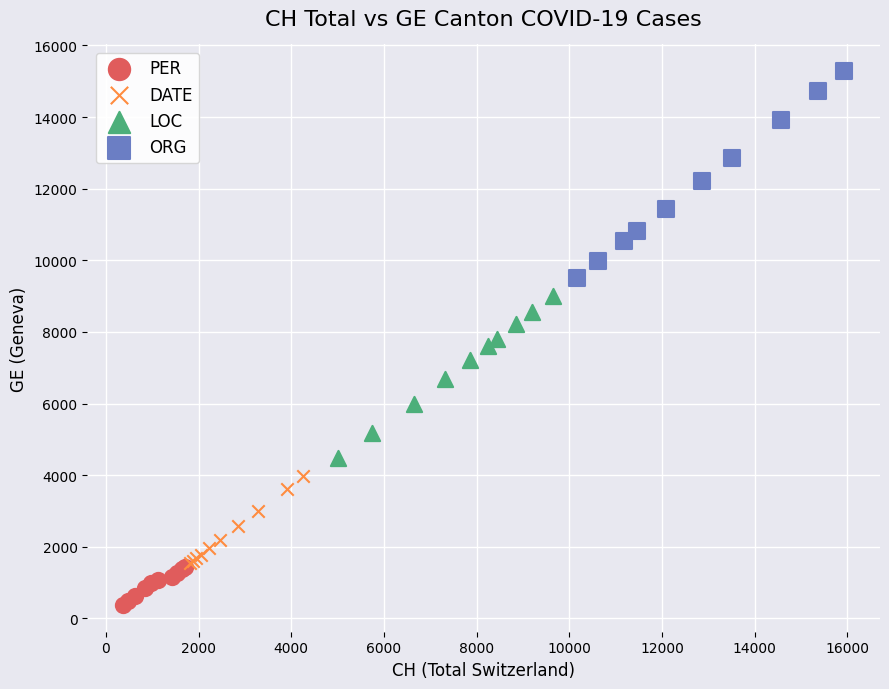

Which series has the largest Y range (max minus min)?

ORG